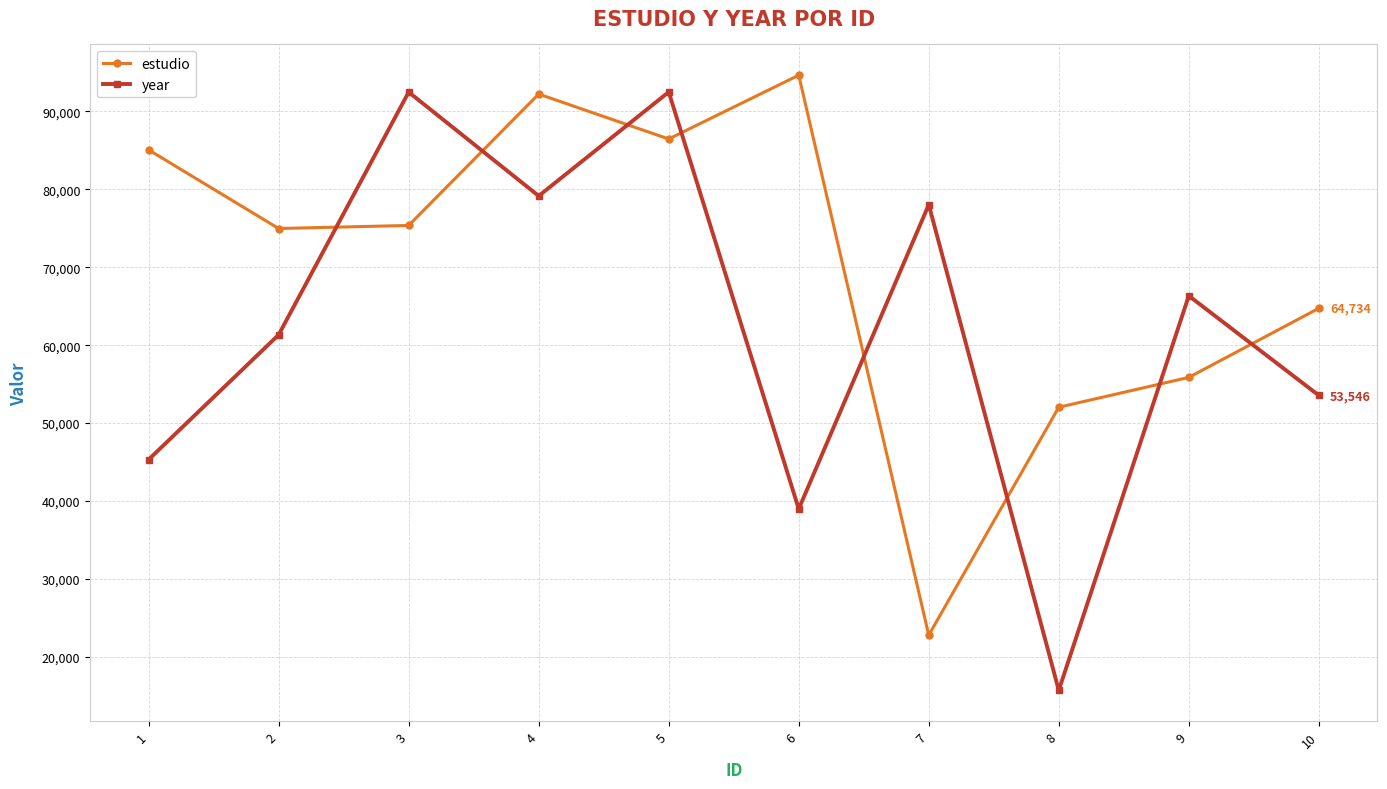

Count the number of categories in the chart.

10